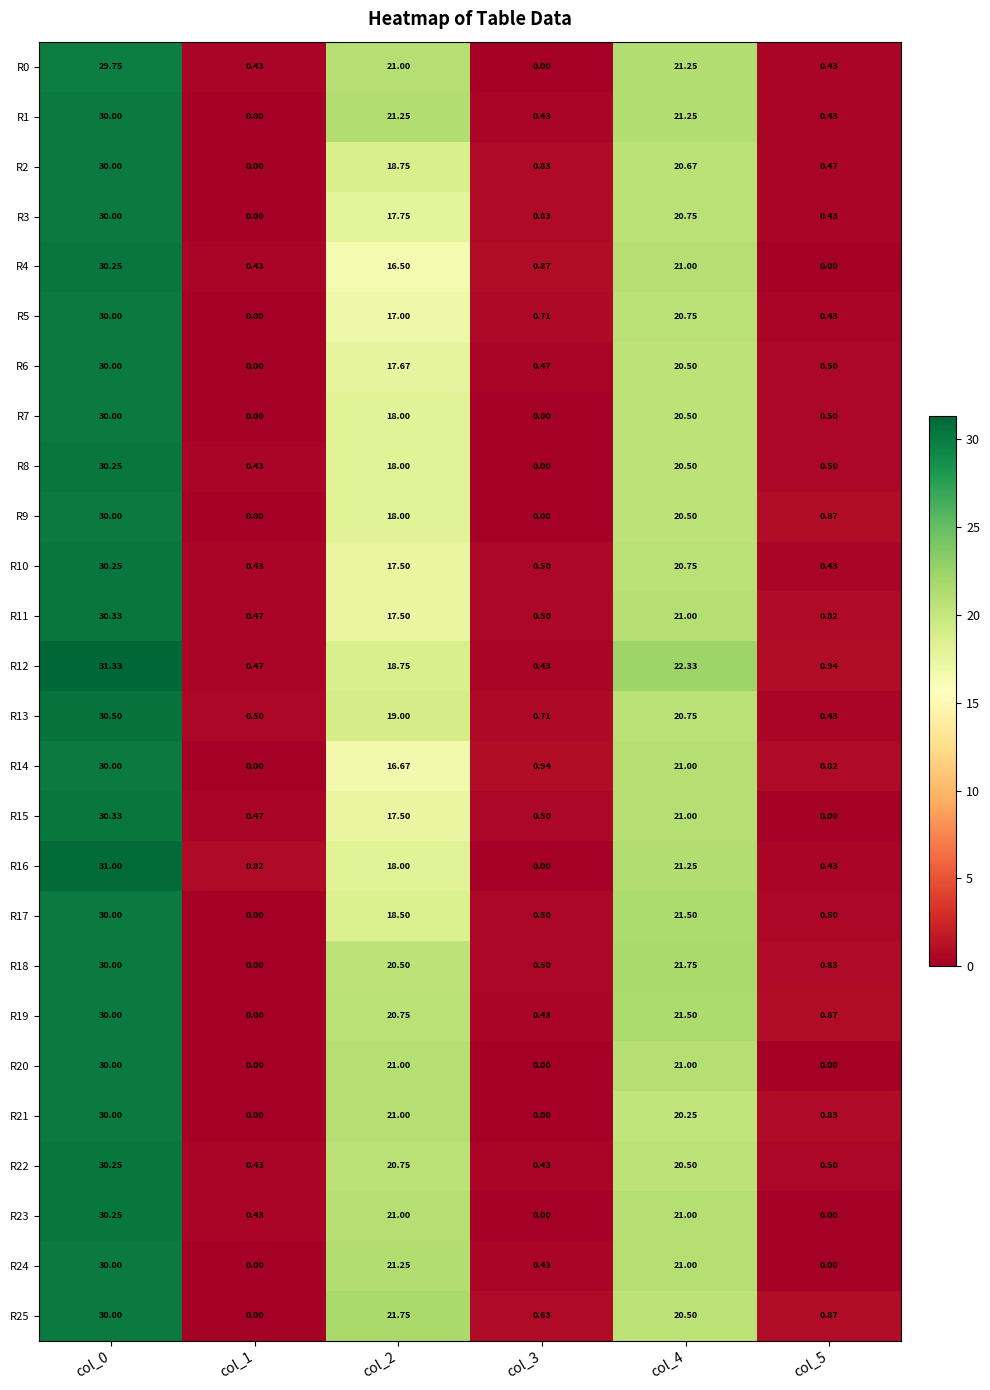

Is the value of R11 at col_0 greater than the value of R17 at col_2?

Yes